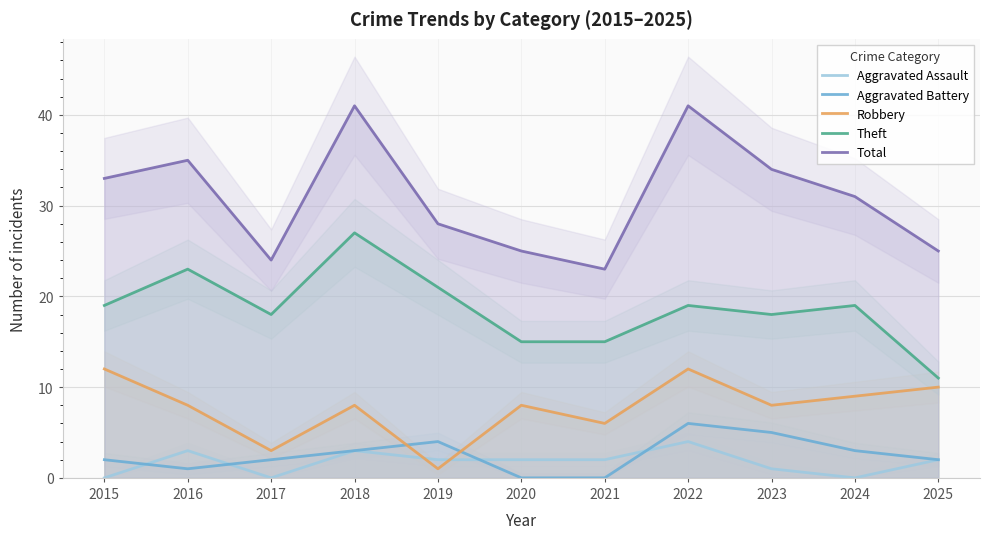

True or false: Total has a value of 44 at 2015.

False